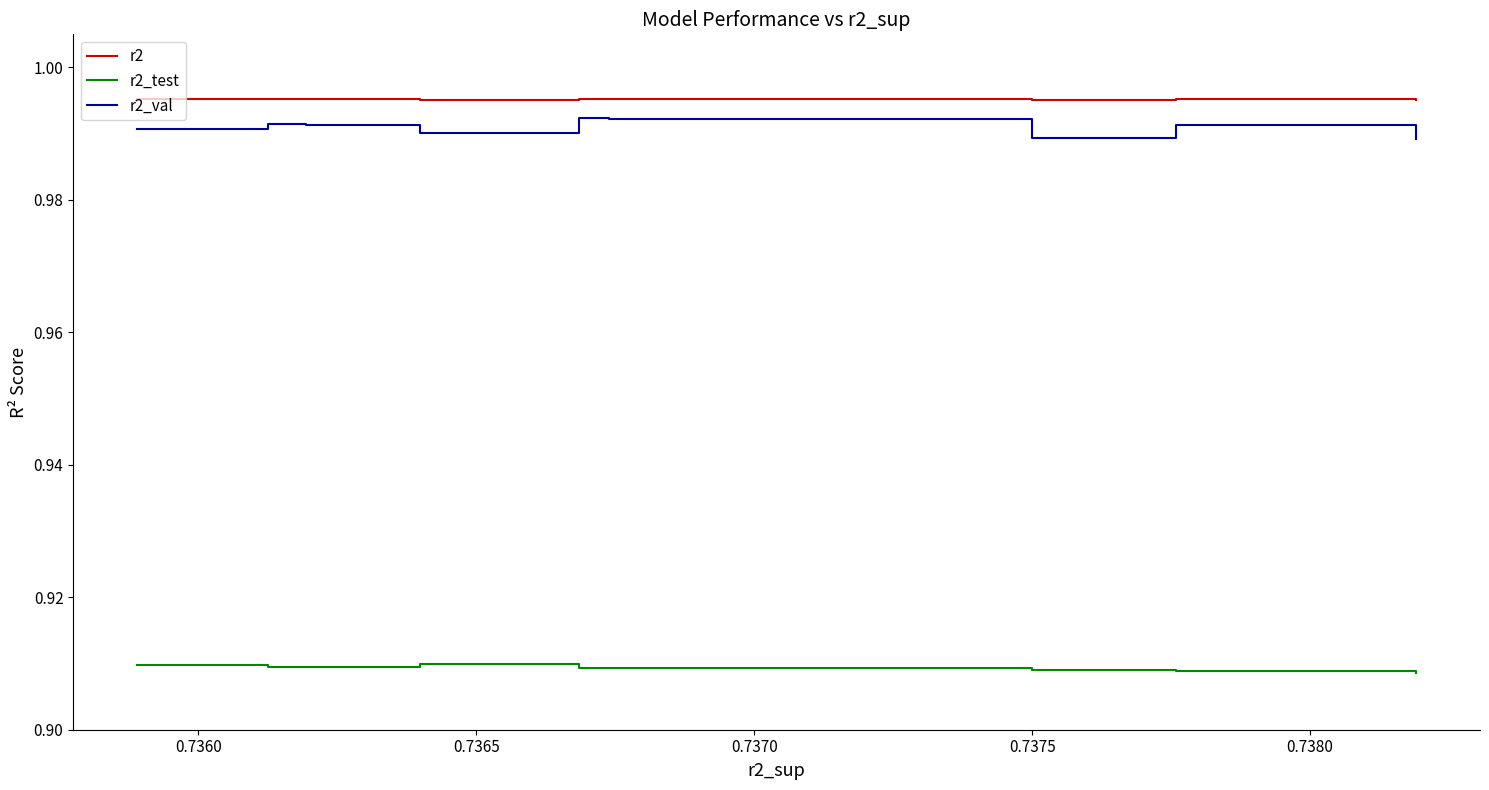

At how many categories does at least one series exceed 0?

10